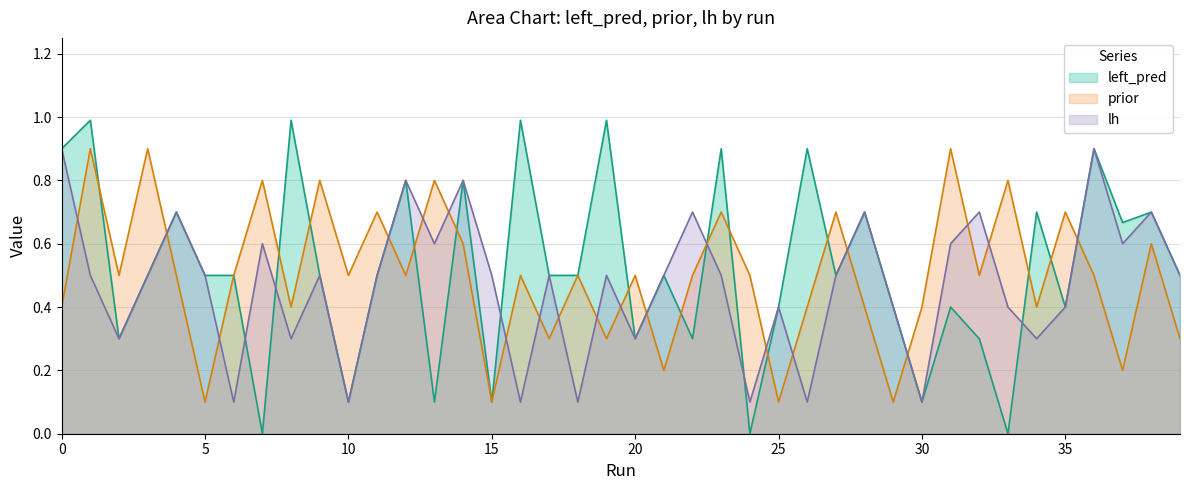

At which label is lh closest to 0?

6